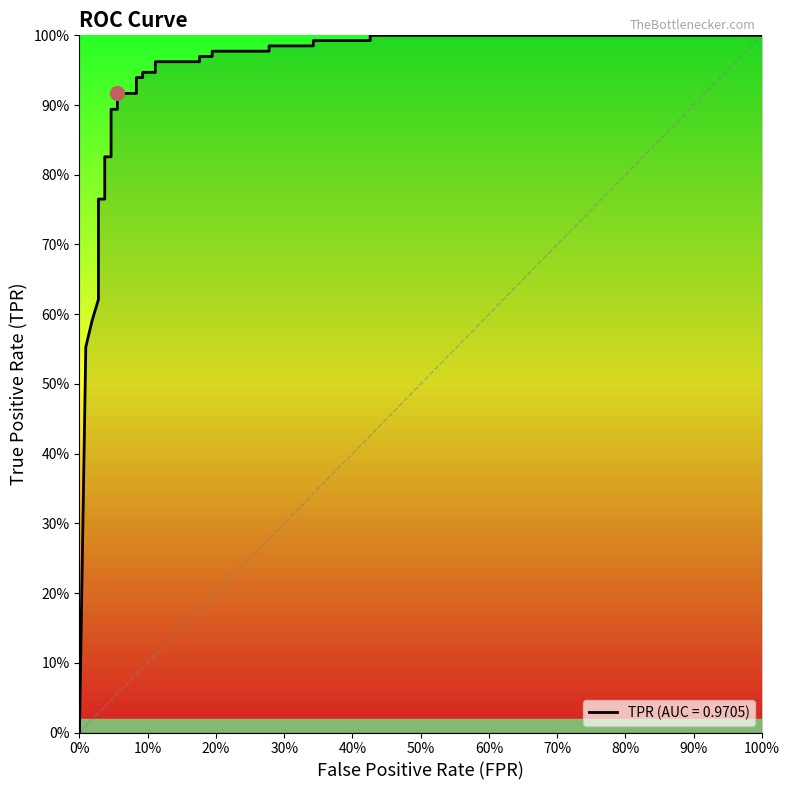

What is the sum of all values?

26.1